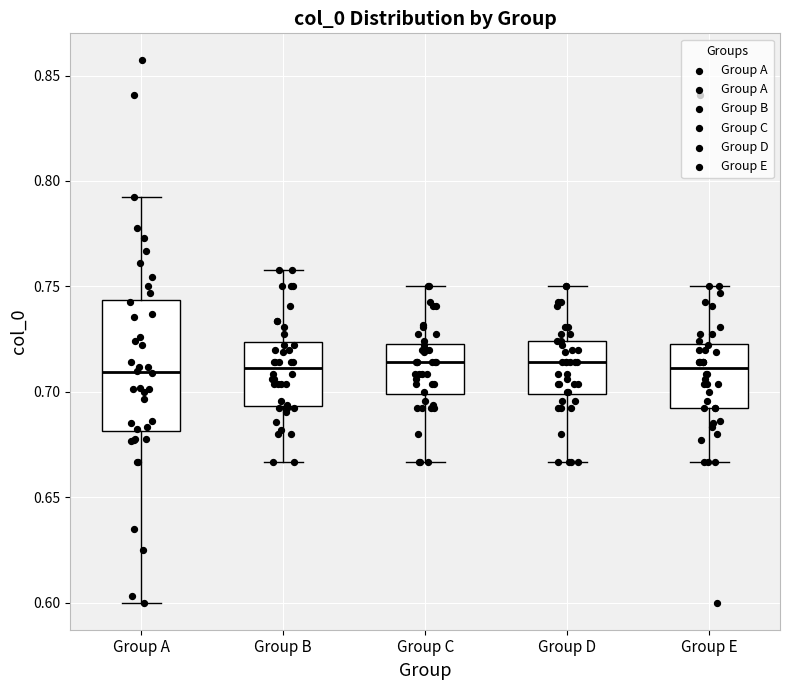

Comparing the boxes themselves (not the whiskers), which one is the tallest?

Group A